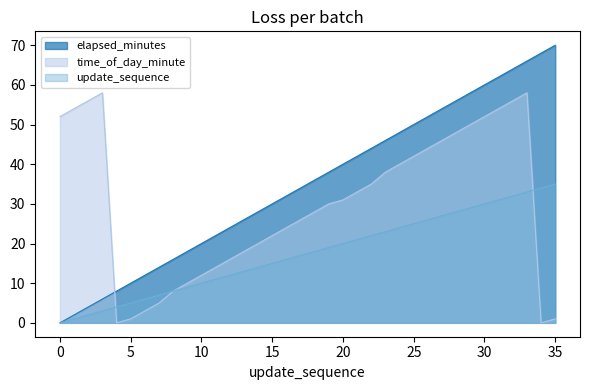

Is the value of time_of_day_minute at 32 greater than the value of update_sequence at 20?

Yes